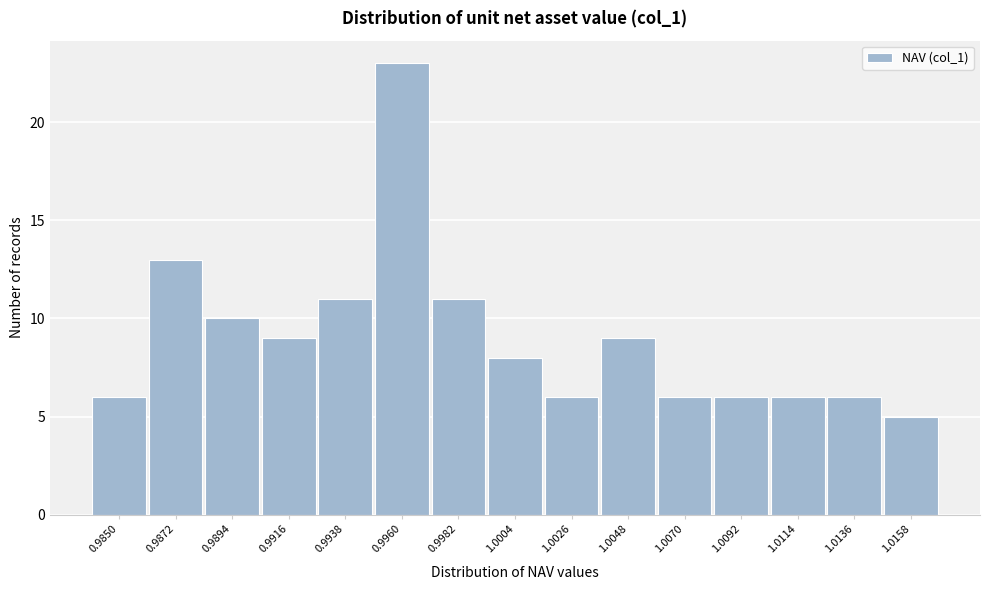

Reading left to right, what are all the values shown in this chart?

6	13	10	9	11	23	11	8	6	9	6	6	6	6	5